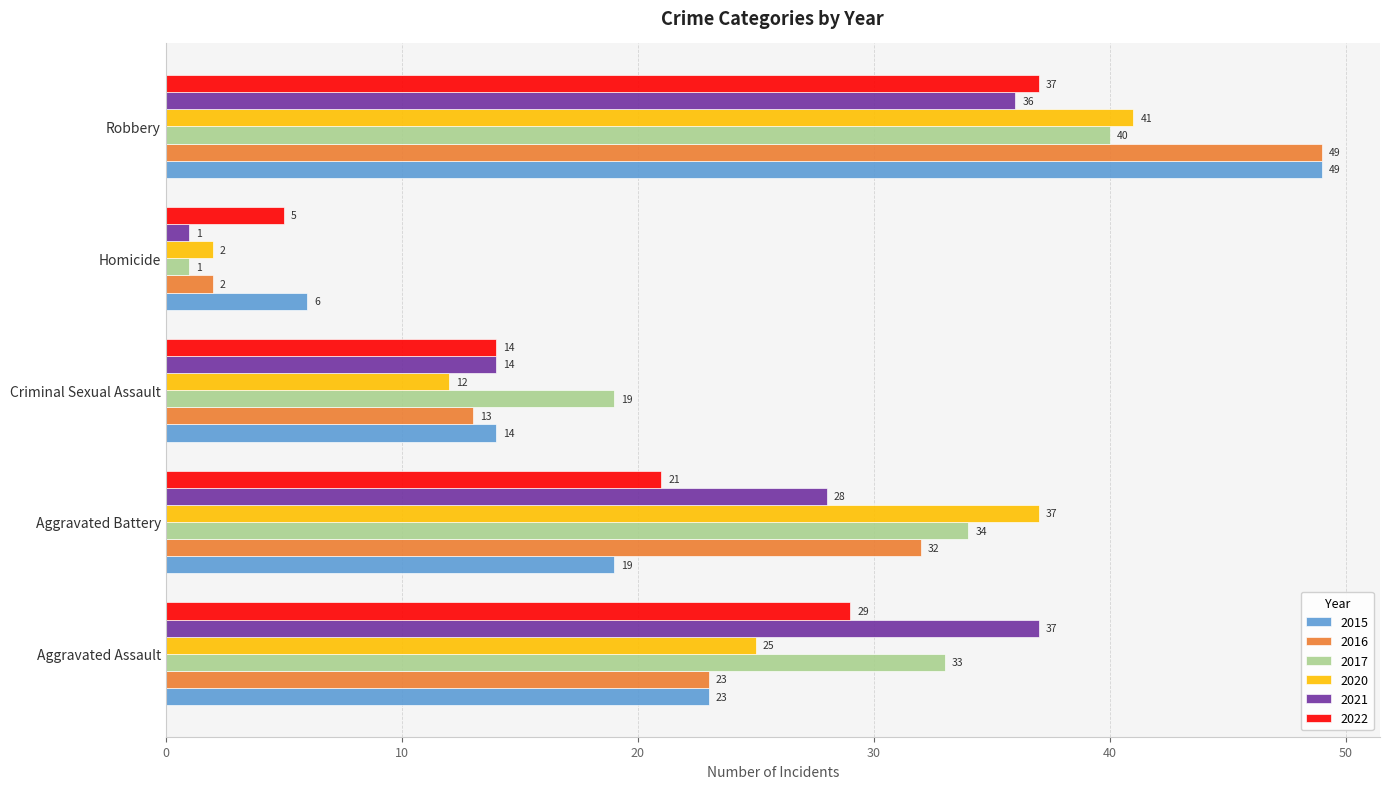

How many values in the 2015 series are below 19?

2